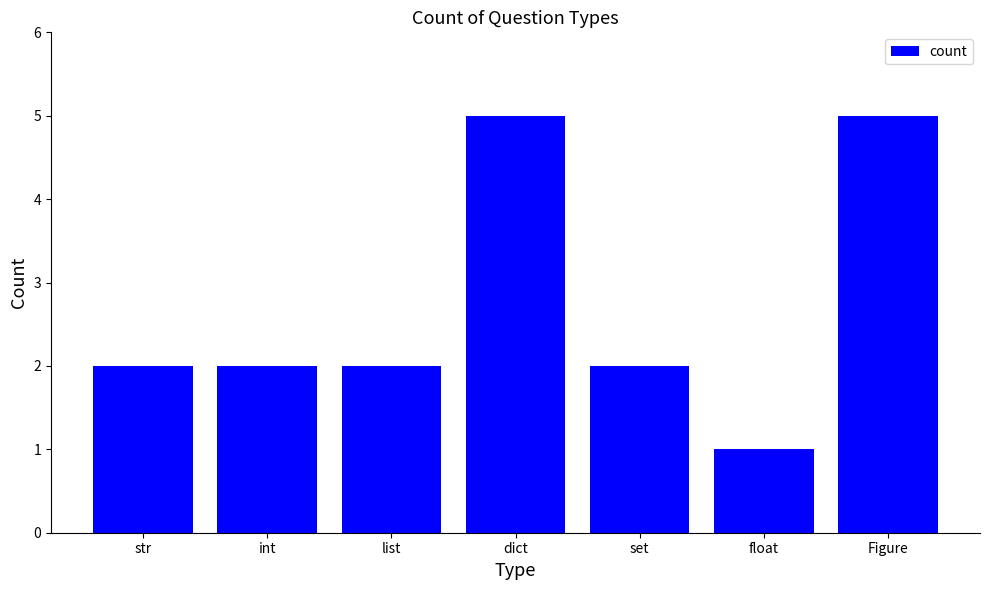

What is the sum of the values at list and Figure?

7